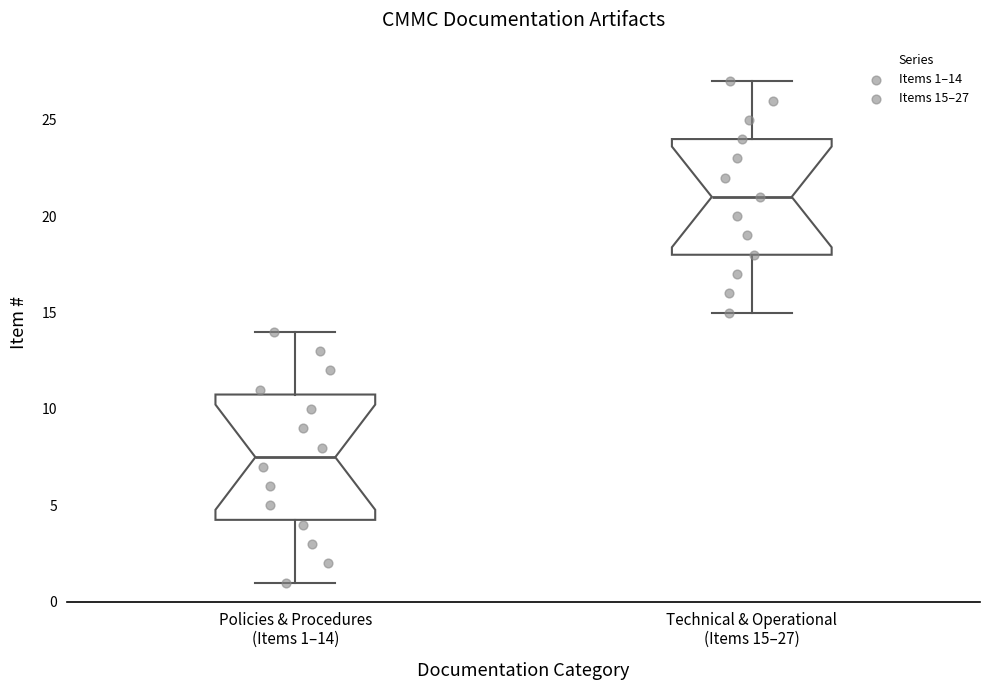

Reading left to right, transcribe this box plot: for each box, give where its median line is, the range the box spans, and where its two whiskers end, as read against the y-axis. The values are not printed on the chart, so give them approximately, as read against the axis.

Policies & Procedures (Items 1–14): median 7.5, box 4.5 to 11.0, whiskers 1.0 to 14.0
Technical & Operational (Items 15–27): median 21.0, box 18.0 to 24.0, whiskers 15.0 to 27.0